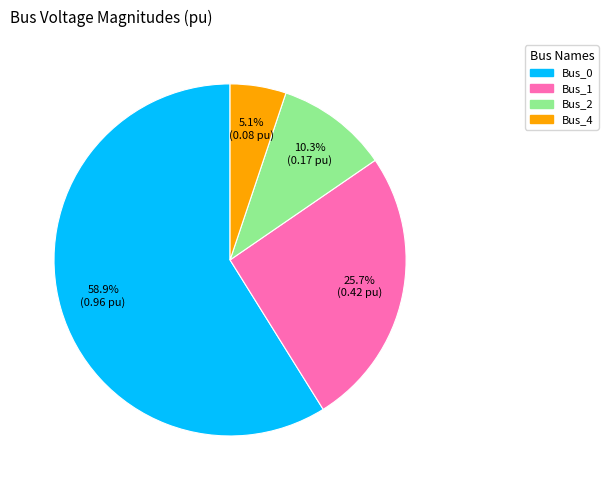

Which slice is the smallest?

Bus_4